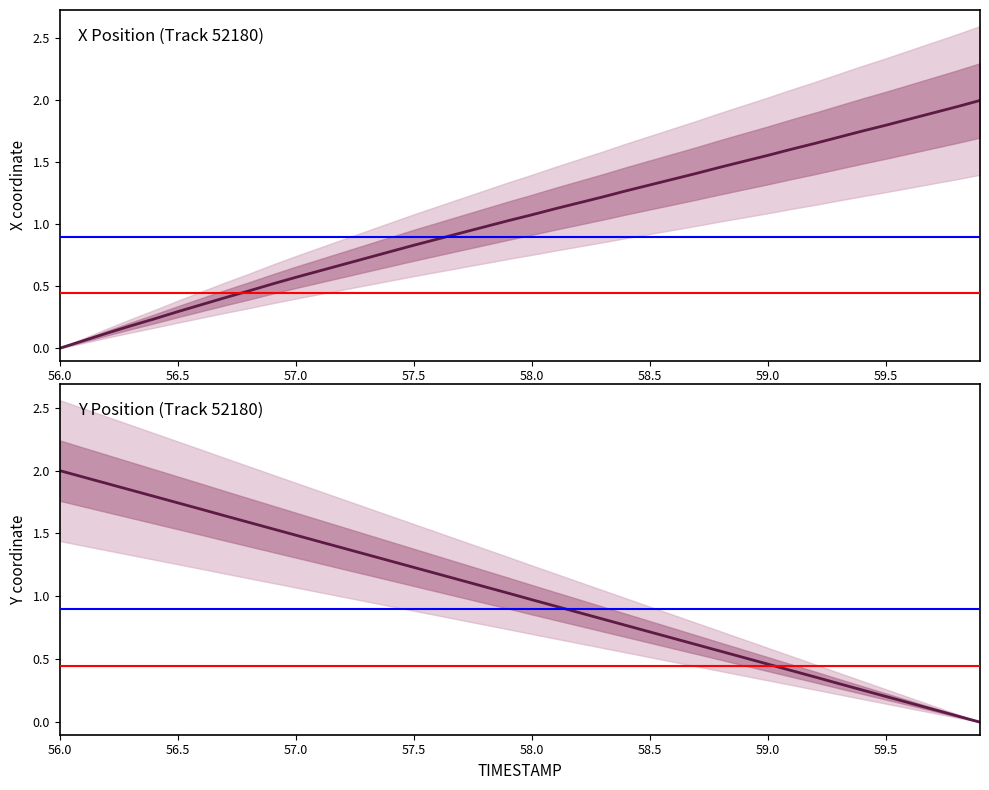

What position from the right is 57.3?

27